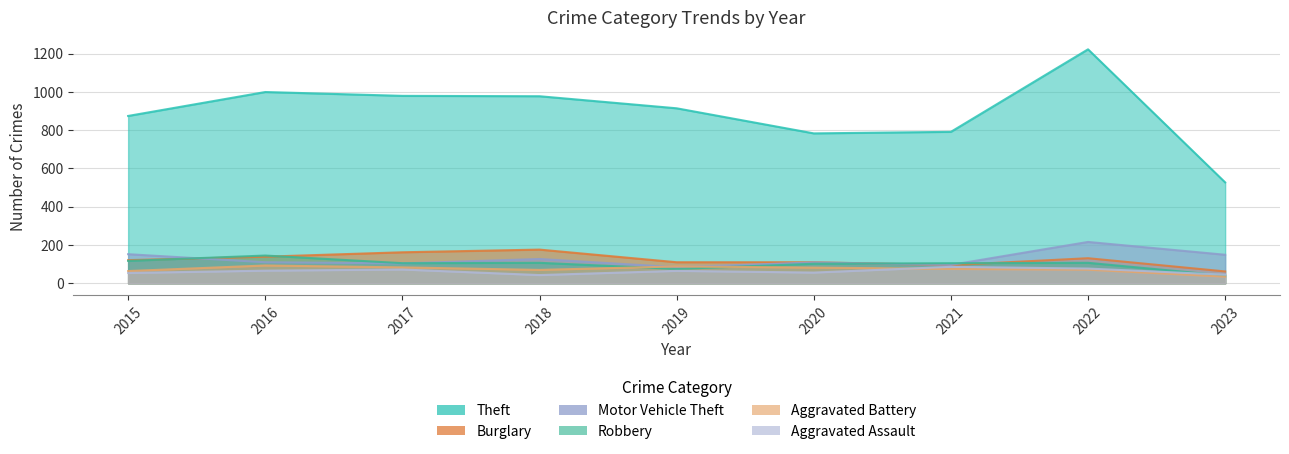

Does the chart display data point markers on the line(s)?

No